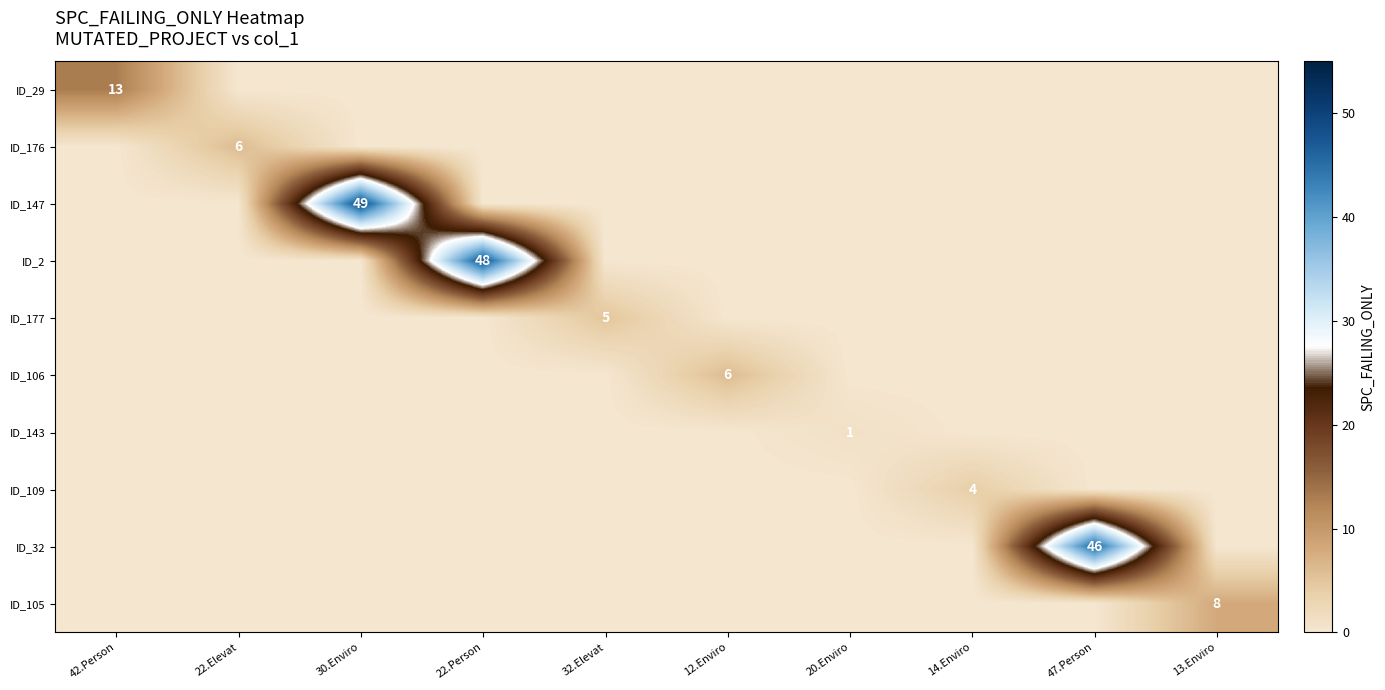

The value of ID_143 at 20.Enviro is 0. True or false?

False